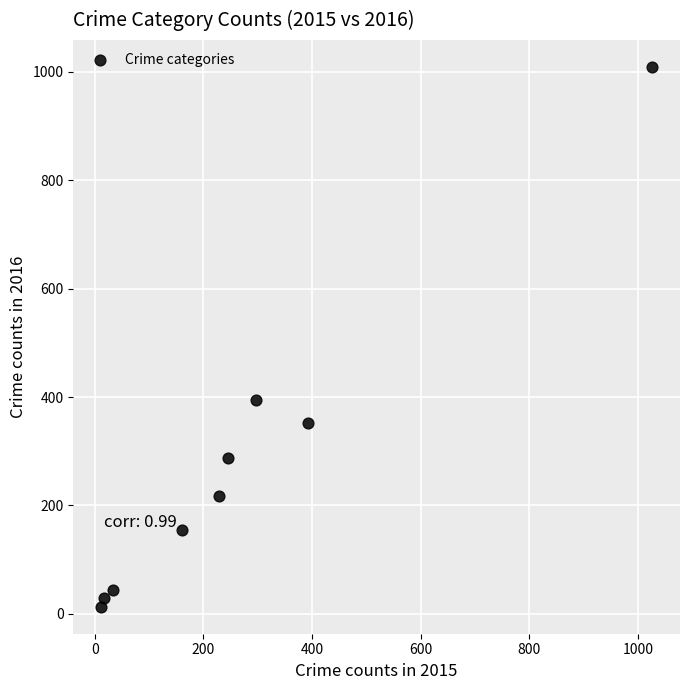

What is the range of X values (max minus min)?

1016